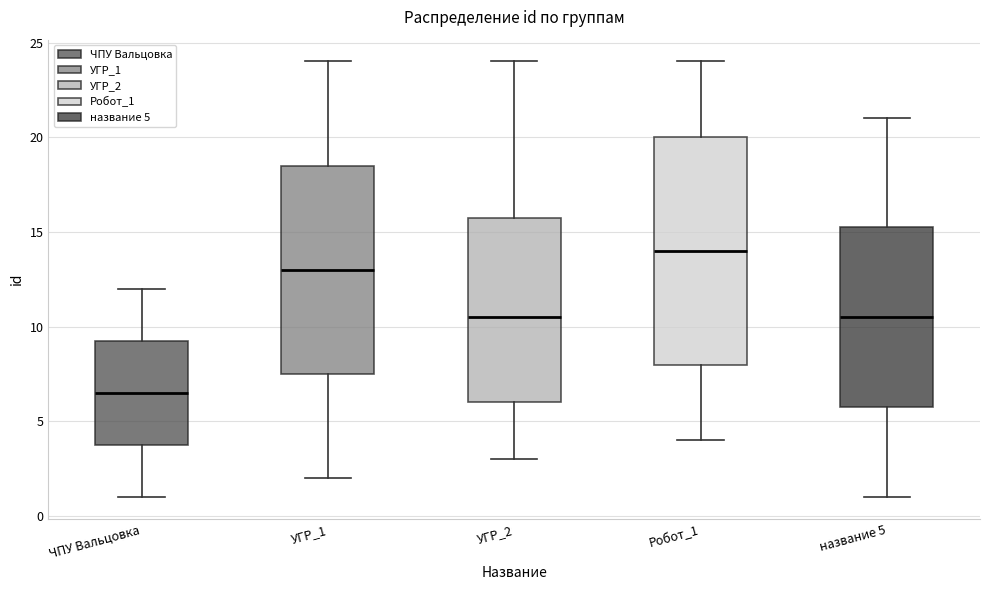

Reading left to right, transcribe this box plot: for each box, give where its median line is, the range the box spans, and where its two whiskers end, as read against the y-axis. The values are not printed on the chart, so give them approximately, as read against the axis.

ЧПУ Вальцовка: median 6.5, box 4.0 to 9.5, whiskers 1.0 to 12.0
УГР_1: median 13.0, box 7.5 to 18.5, whiskers 2.0 to 24.0
УГР_2: median 10.5, box 6.0 to 16.0, whiskers 3.0 to 24.0
Робот_1: median 14.0, box 8.0 to 20.0, whiskers 4.0 to 24.0
название 5: median 10.5, box 6.0 to 15.5, whiskers 1.0 to 21.0